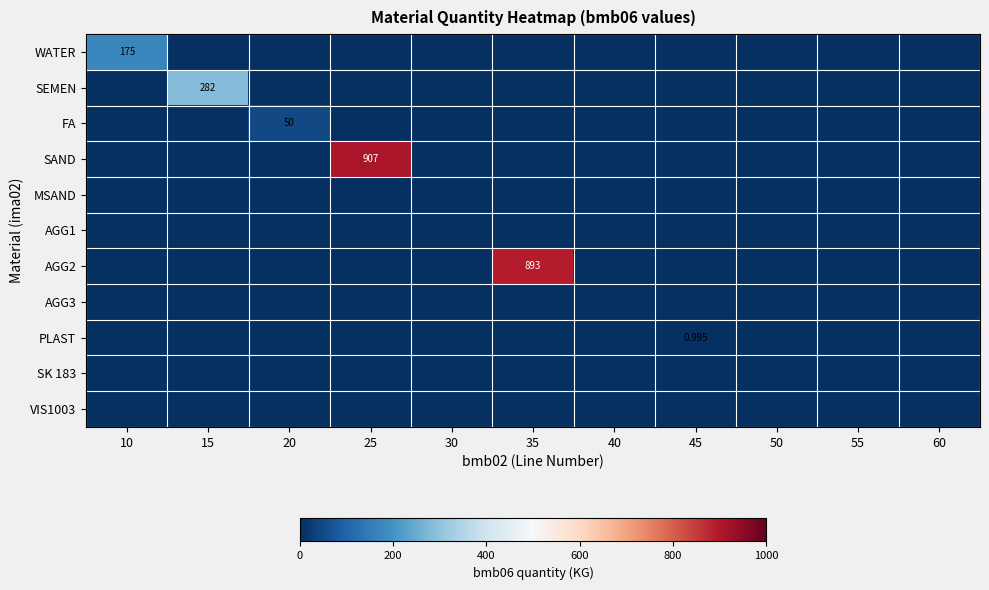

At which label is PLAST closest to 0?

10